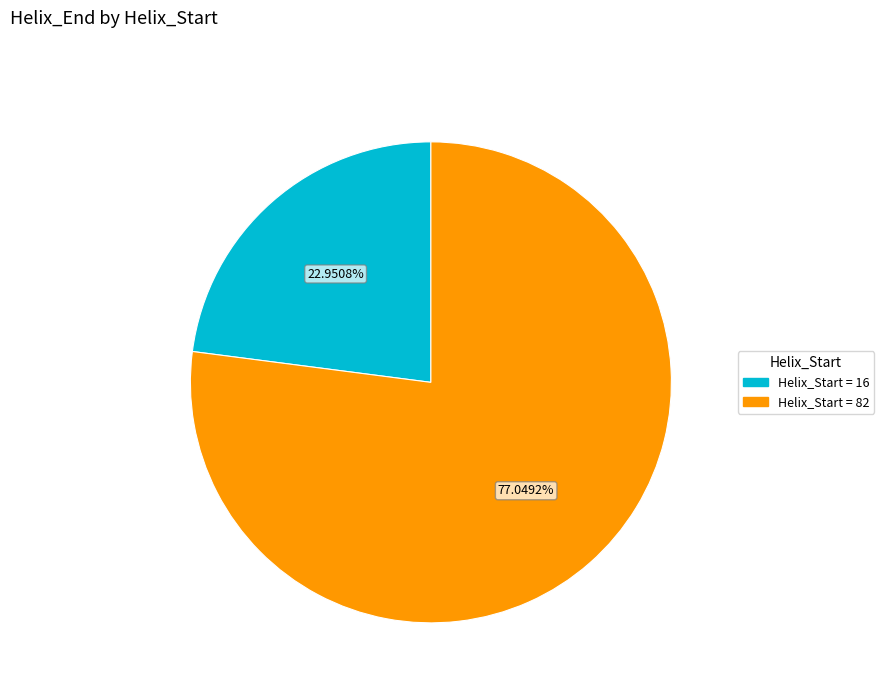

Is there any slice that represents more than half of the pie?

Yes